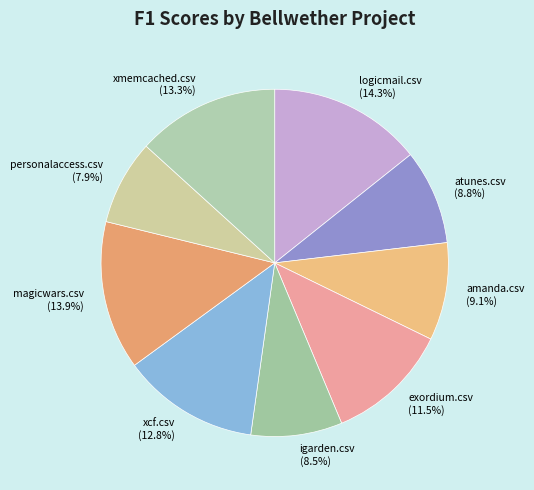

To the nearest percent, what portion does magicwars.csv represent?

14%